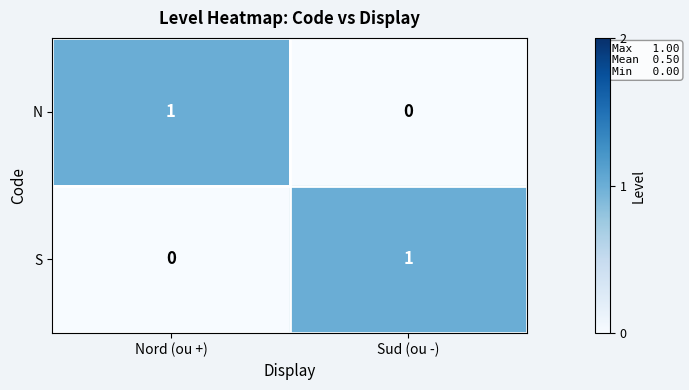

At which label is S closest to 0?

Nord (ou +)